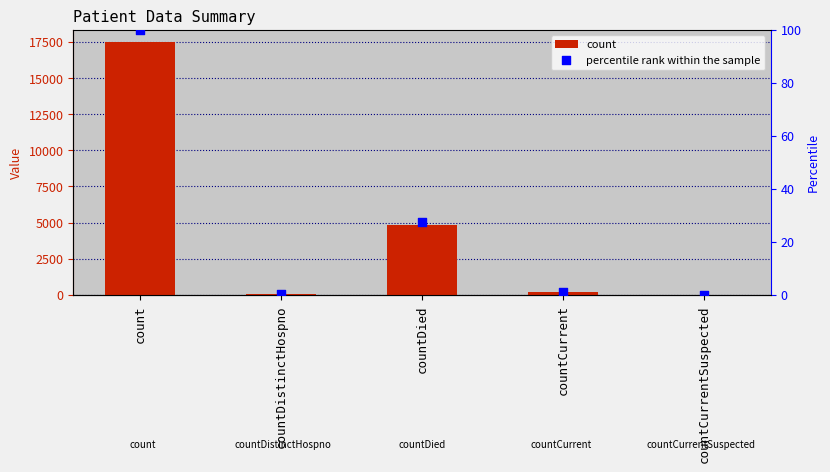

Is the value of count at countCurrent greater than the value of percentile rank within the sample at countDistinctHospno?

Yes